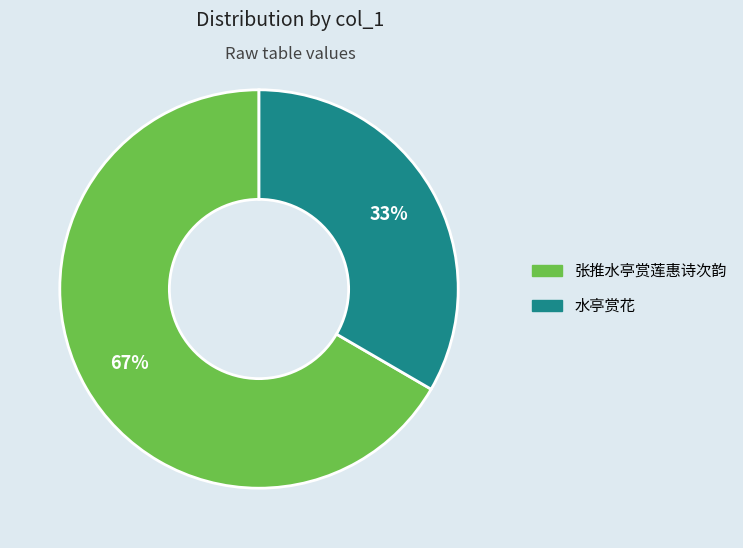

To the nearest percent, what is the average slice percentage?

50%